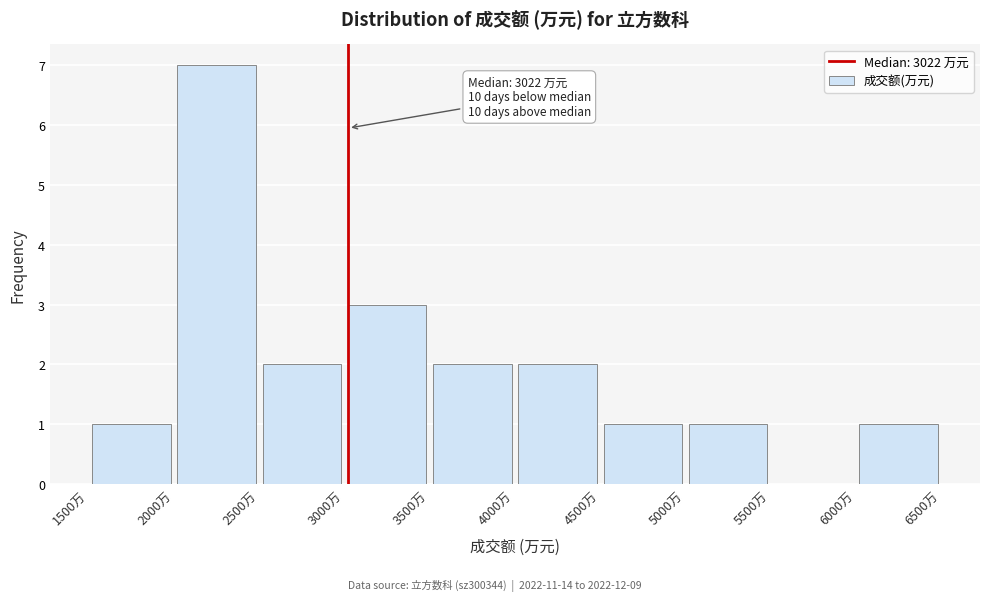

Over which range of the x-axis is the bar tallest?

2000 to 2500